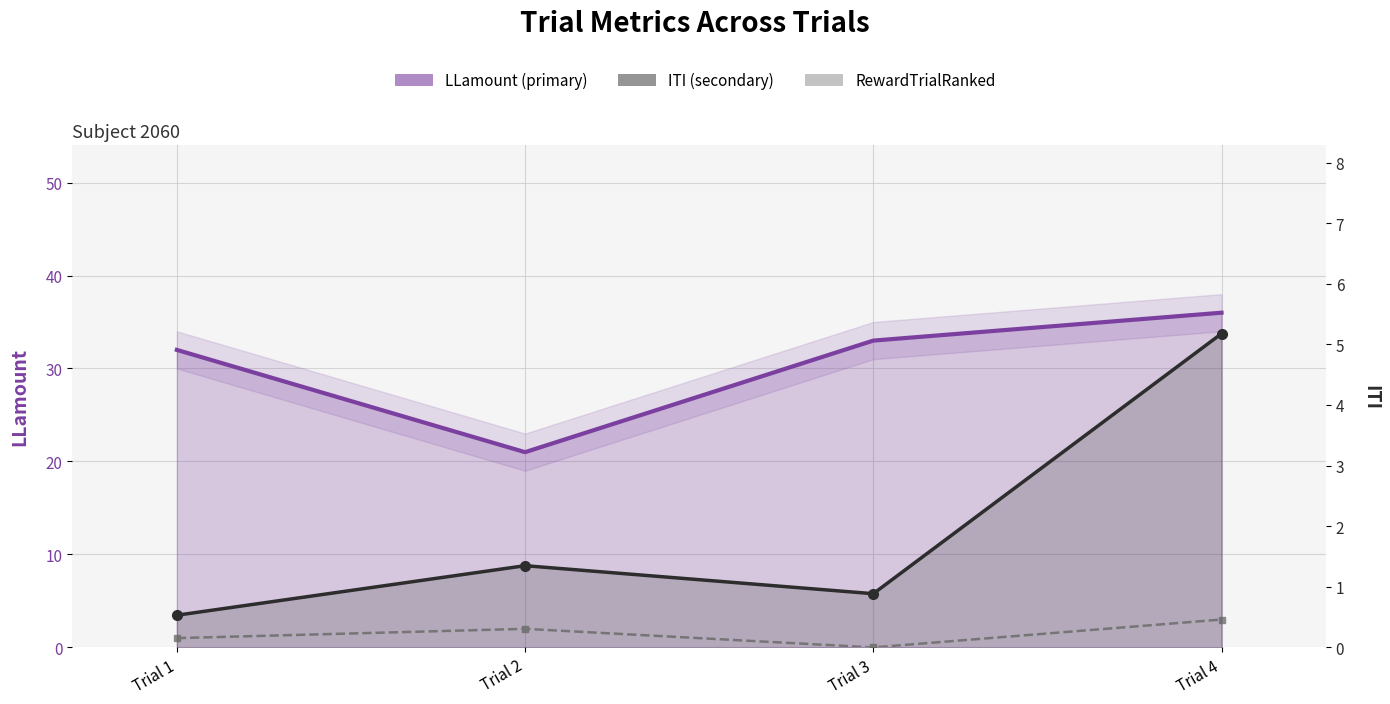

At how many categories does at least one series exceed 0?

4